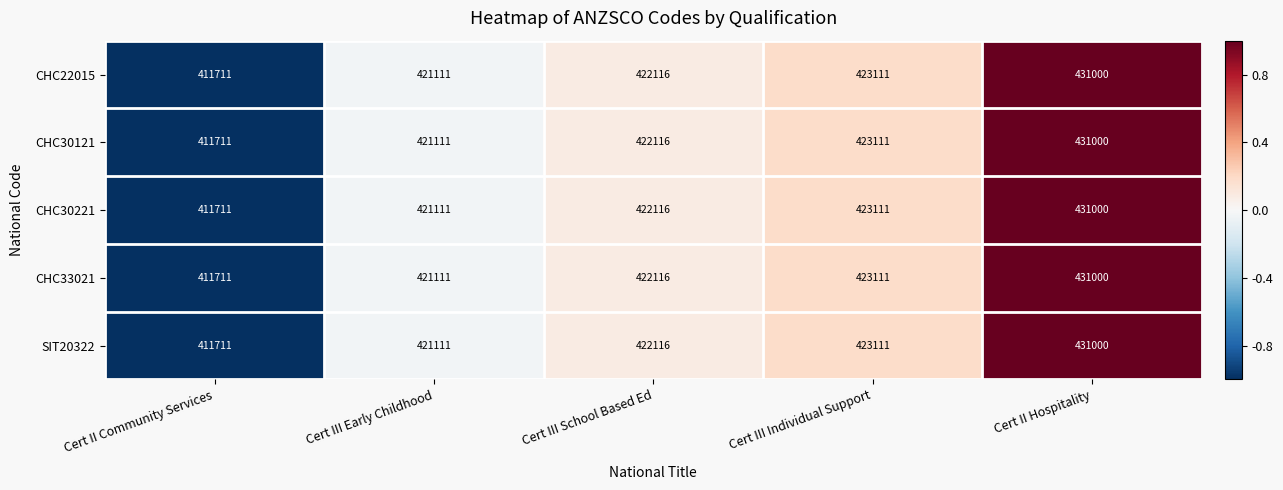

Rank the categories by CHC30221 value from highest to lowest.

Cert II Hospitality, Cert III Individual Support, Cert III School Based Ed, Cert III Early Childhood, Cert II Community Services